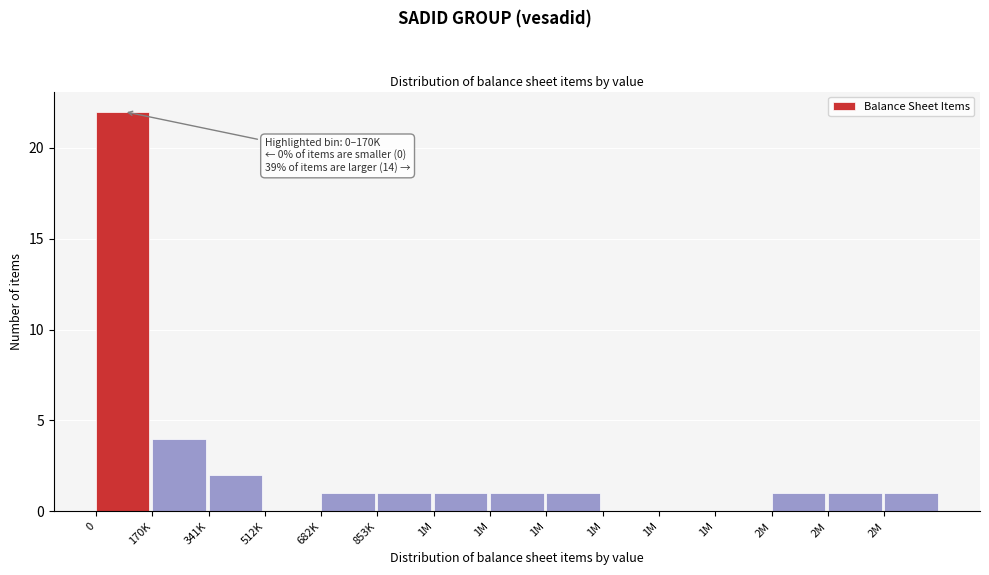

Count the number of categories in the chart.

15